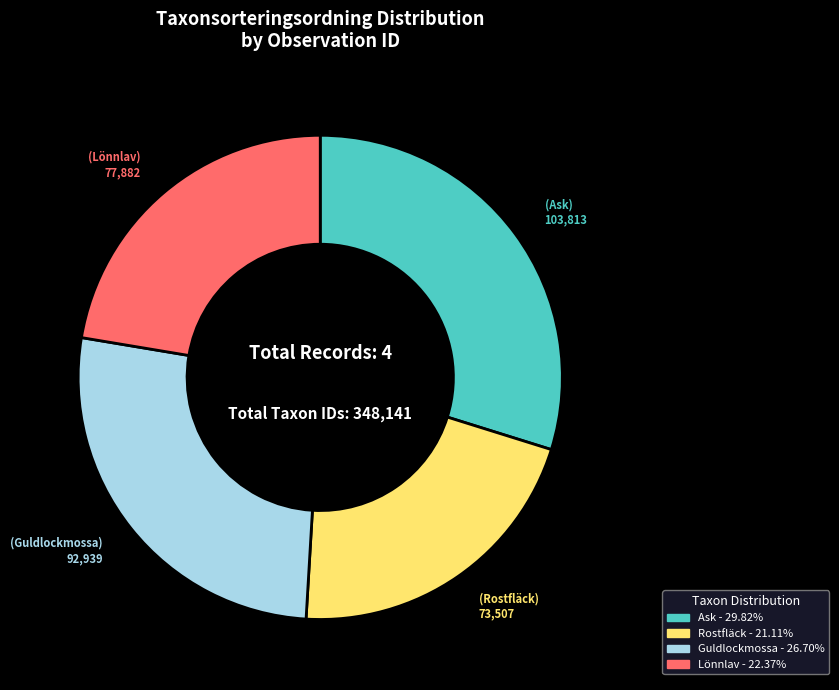

Count the number of slices in the pie.

4